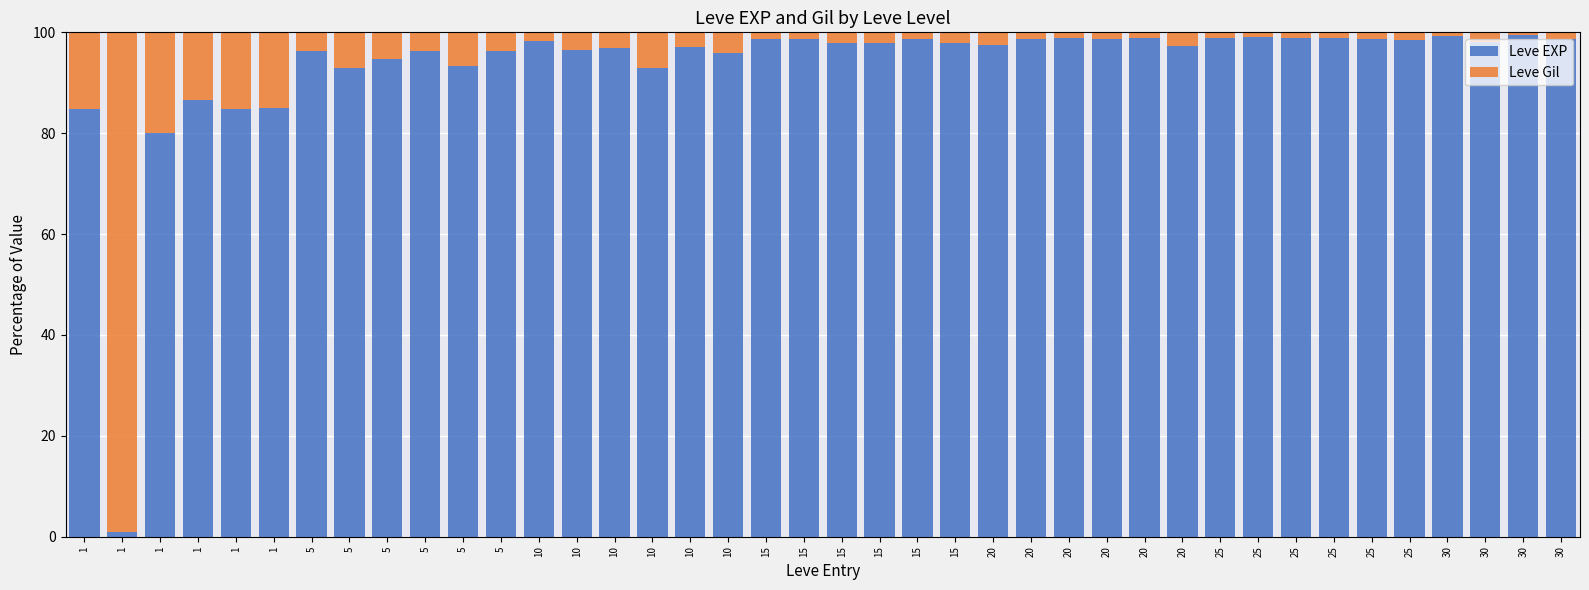

What are all the series names shown in the legend?

Leve EXP, Leve Gil